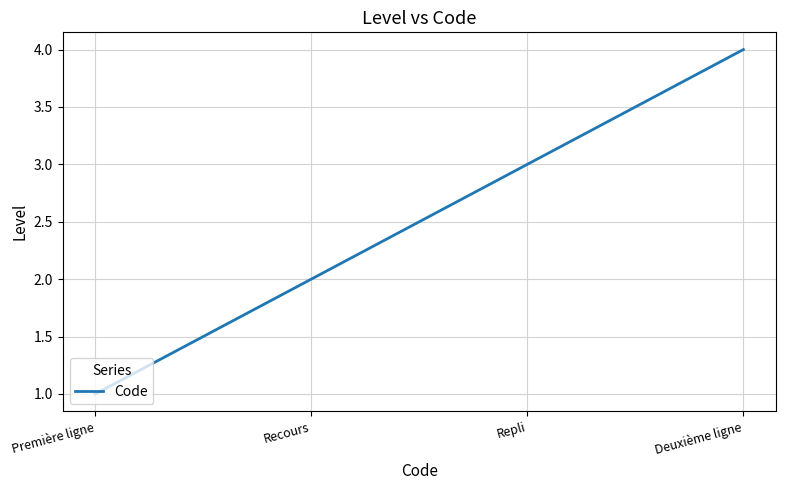

Where is the data nearest to the value 2?

Recours